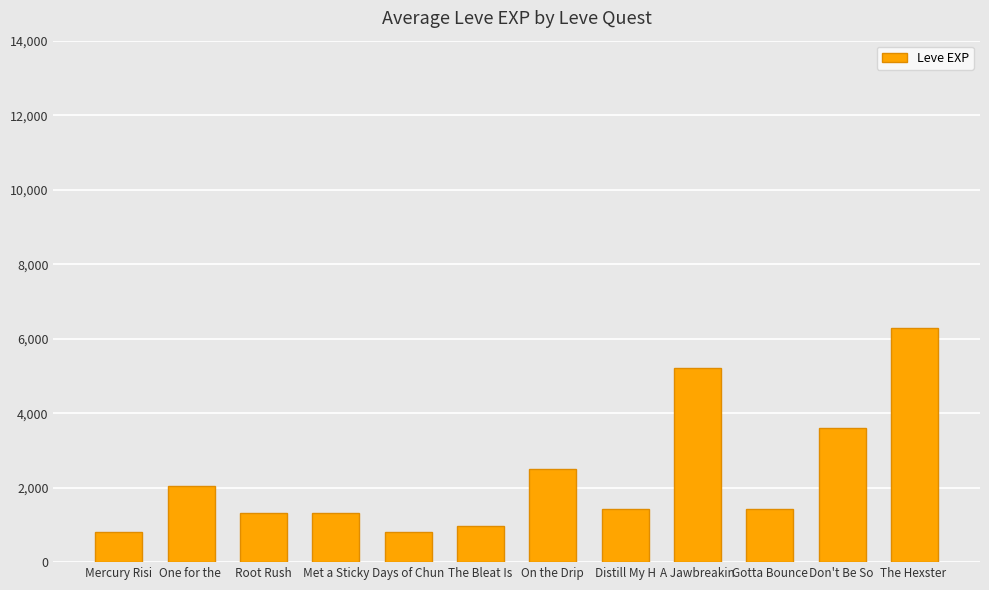

Is it true that the value at A Jawbreakin is 8404?

False